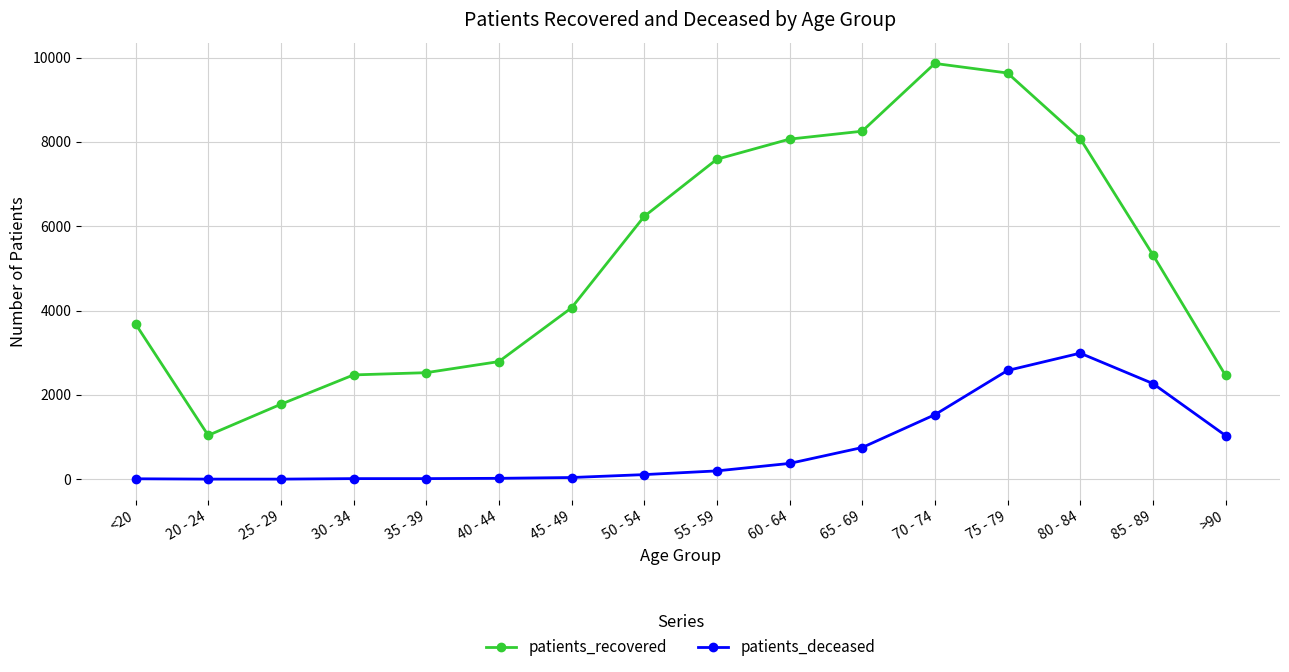

What is the difference between the maximum and minimum values in the patients_recovered series?

8819